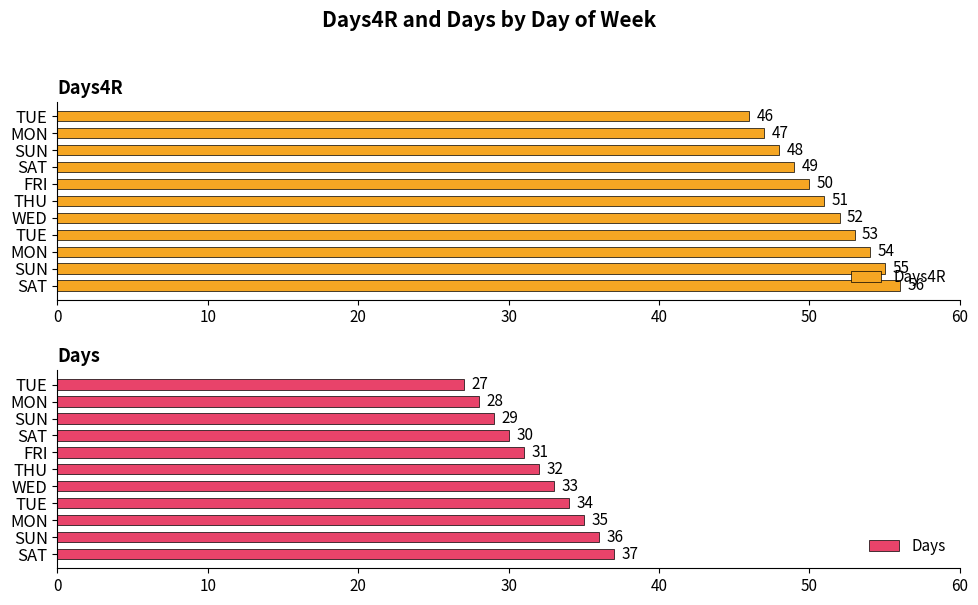

How many data points in Days4R are less than 51?

5